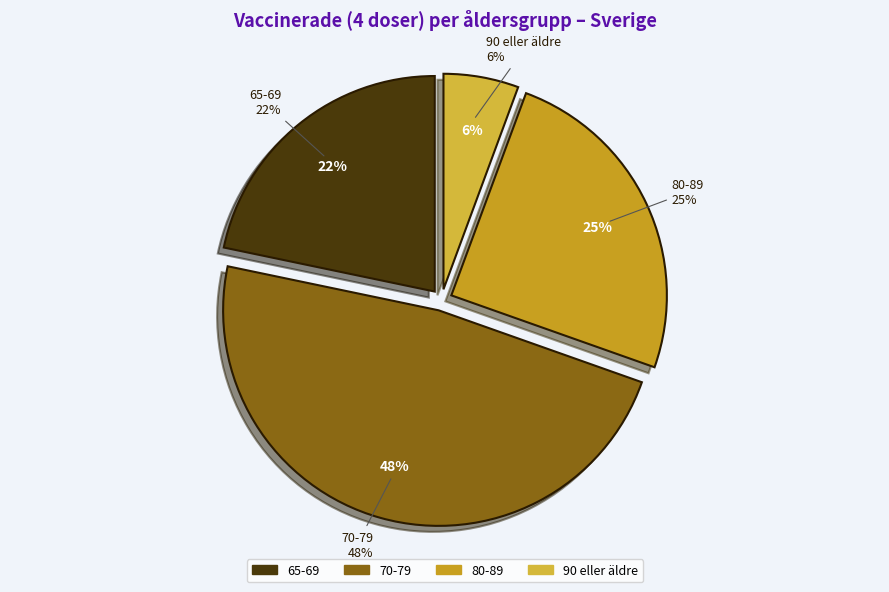

True or false: 90 eller äldre accounts for 6% of the total.

True